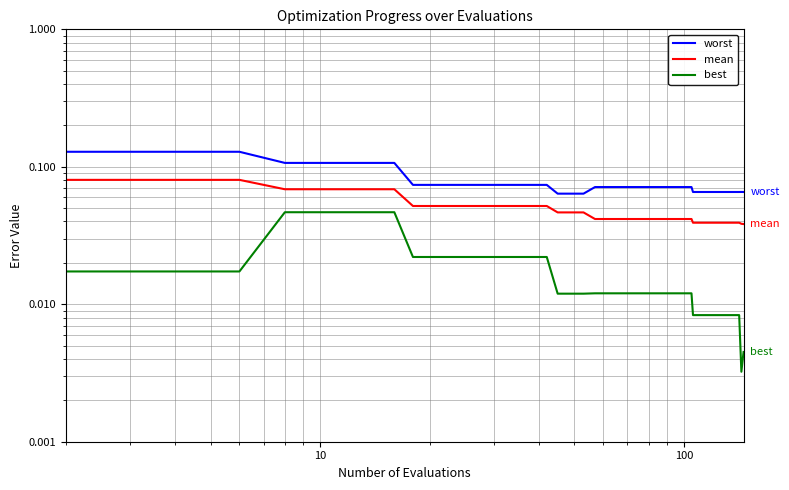

True or false: worst and best cross at least once.

False